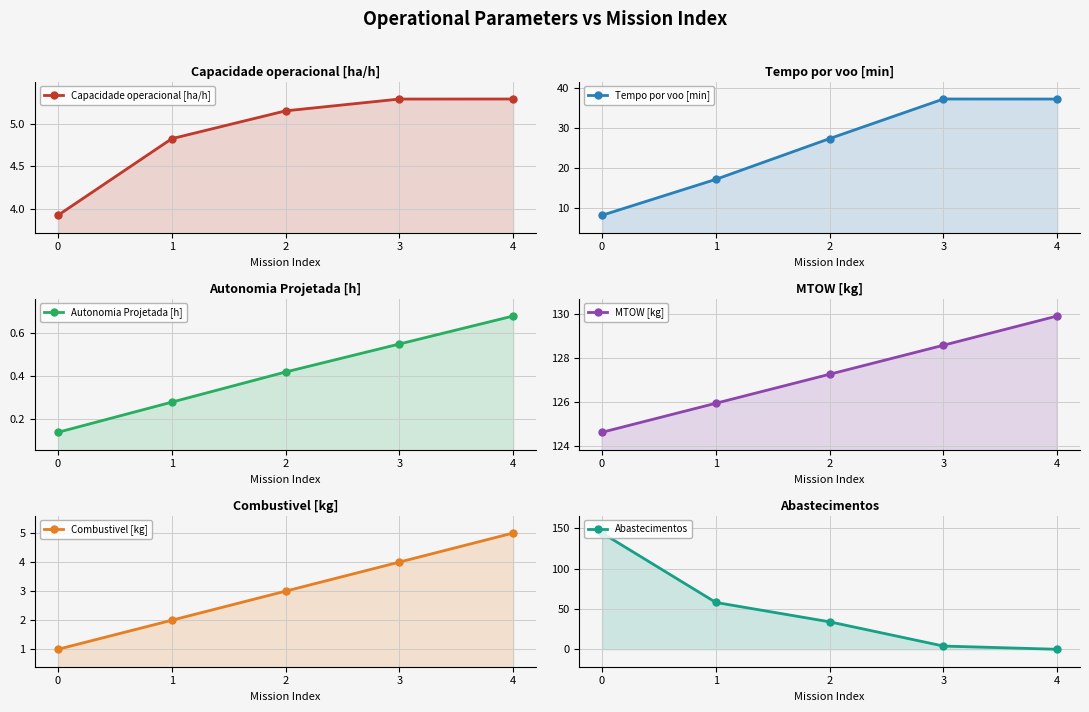

Which series has the largest range (max minus min)?

Abastecimentos